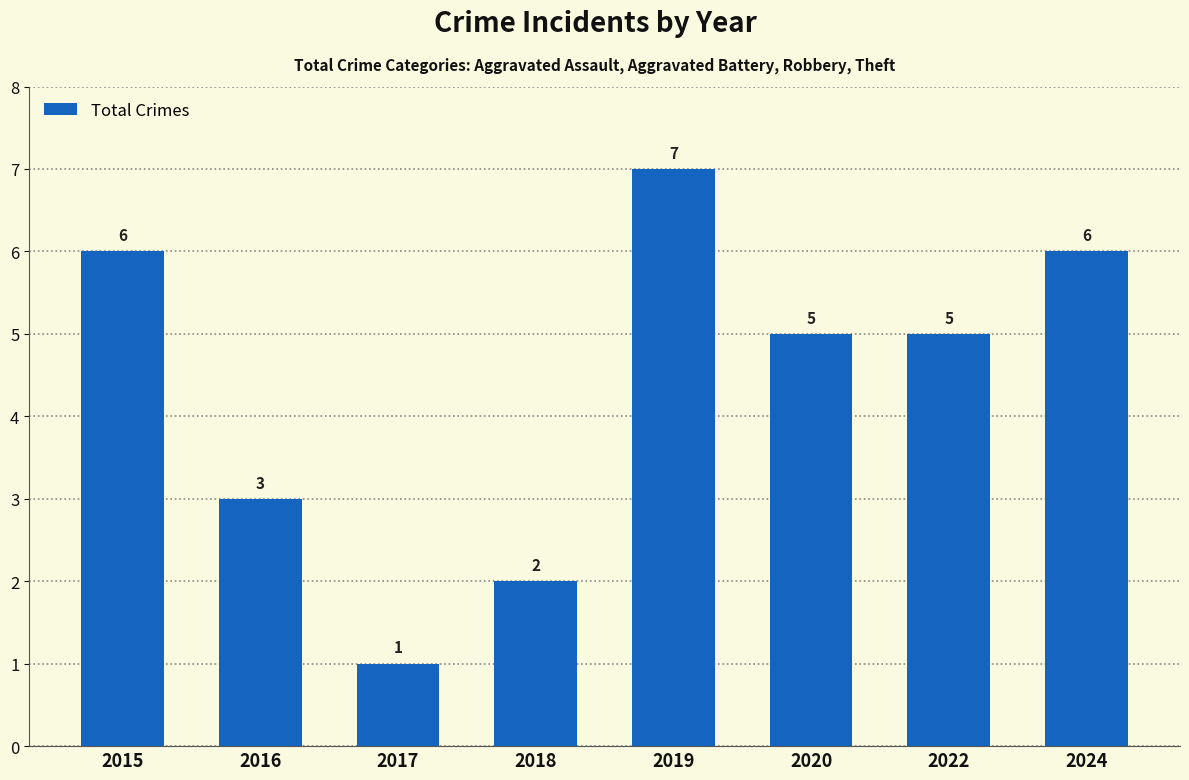

What is the greatest value displayed?

7